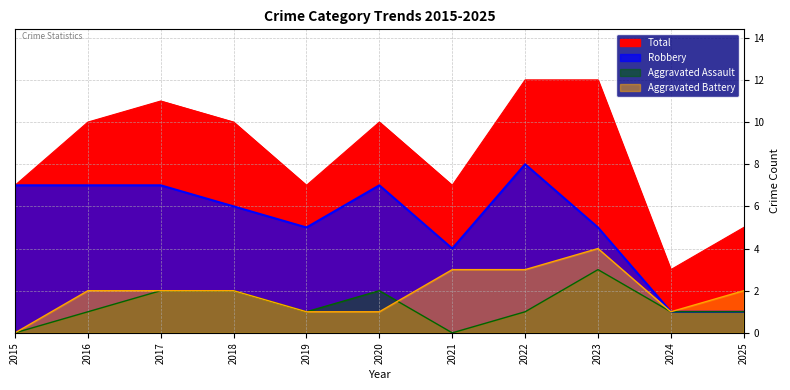

What is the difference between the Aggravated Assault values at 2021 and 2019?

1